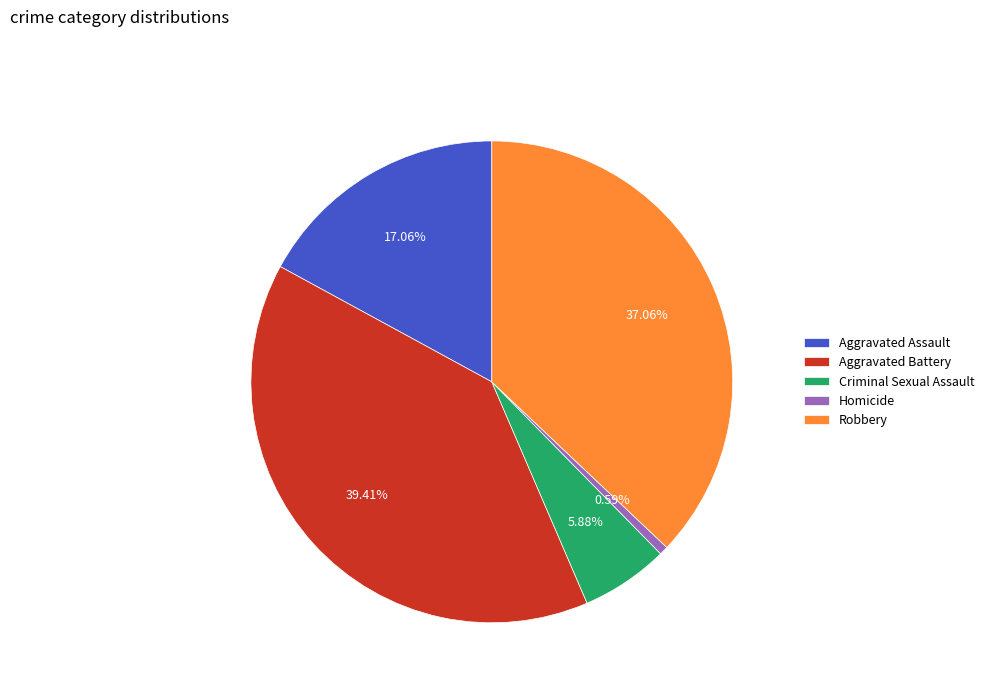

Does Aggravated Battery account for over 50% of the chart?

No